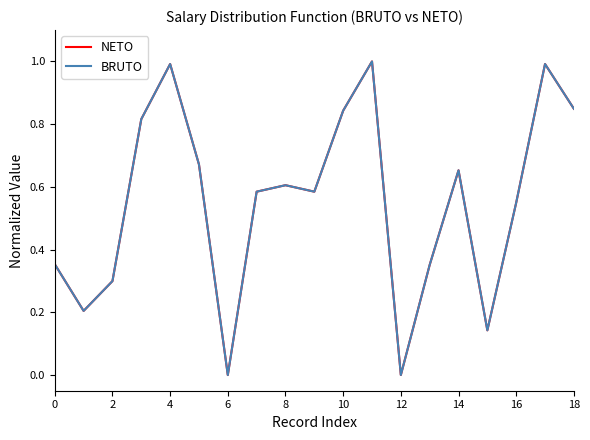

What is the average value of the BRUTO series?

0.6